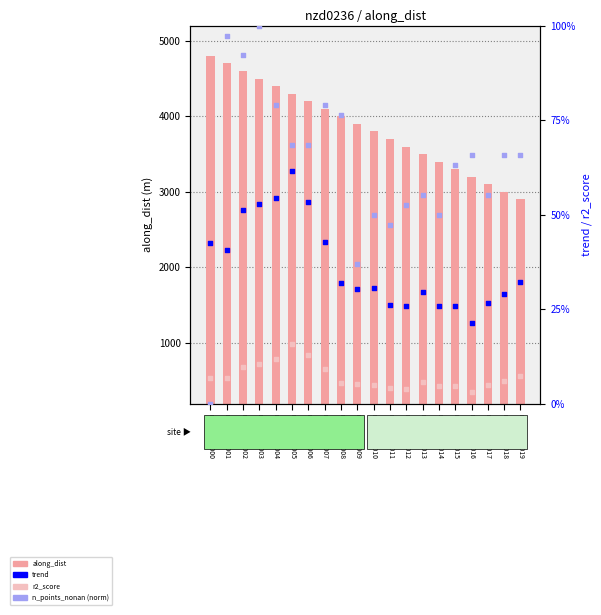

At how many categories does at least one series exceed 1032?

20